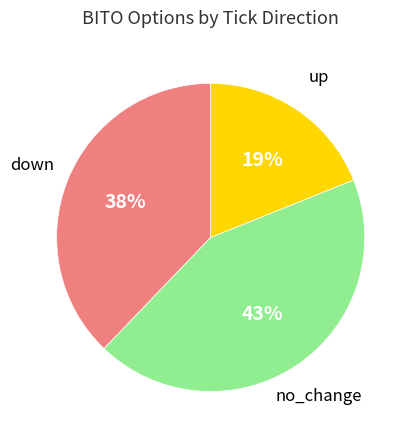

How many slices are in this pie chart?

3